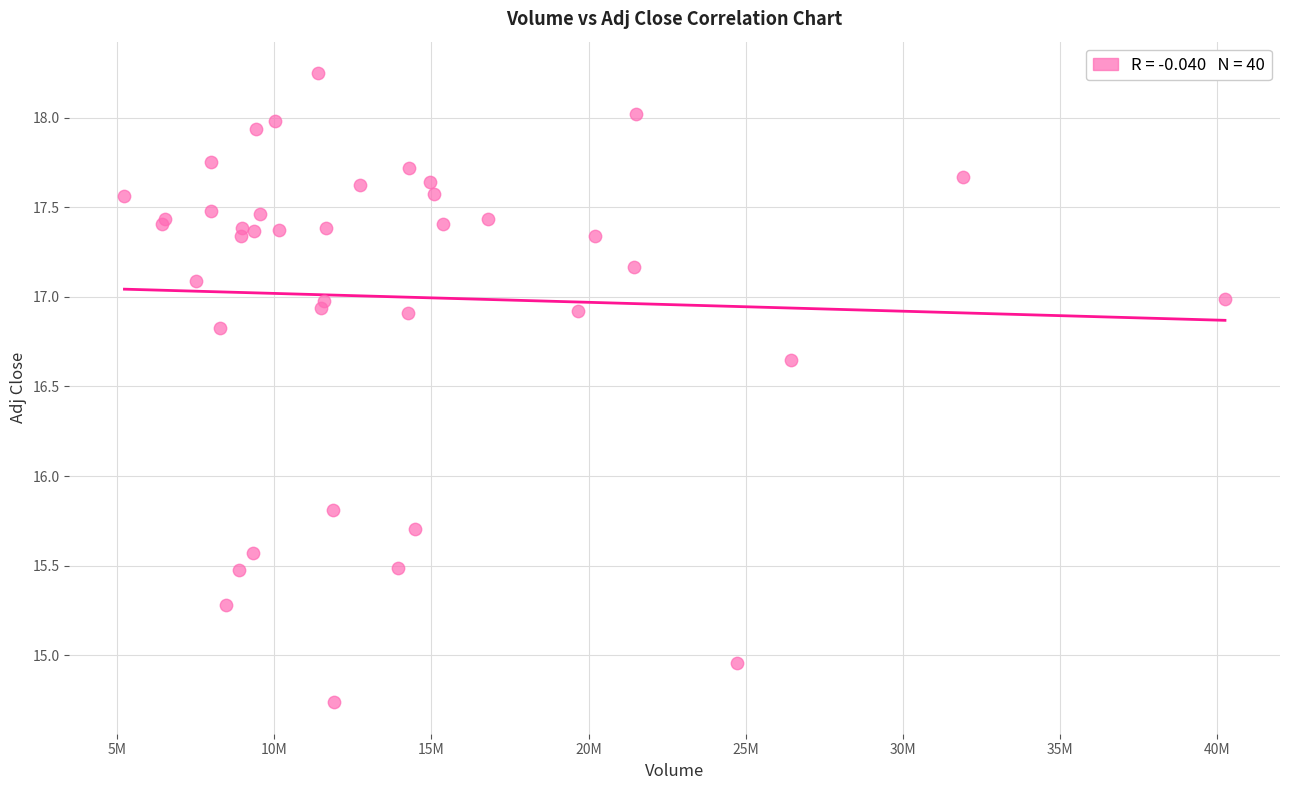

What Y value in the scatter plot is closest to 16?

15.8